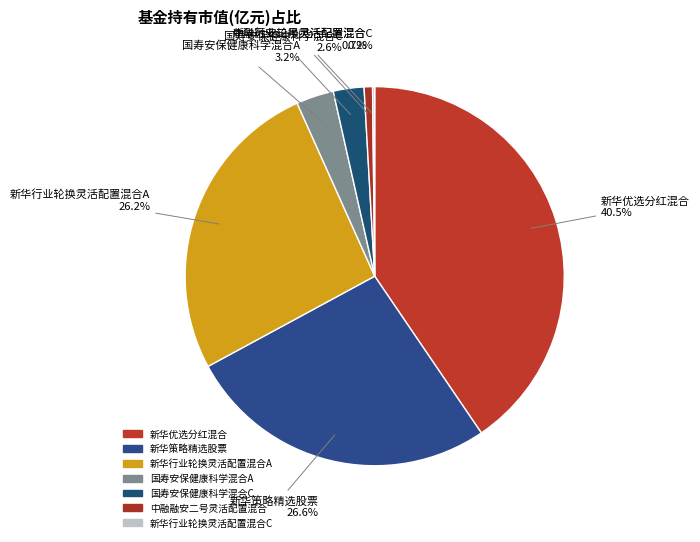

Count the number of slices in the pie.

7